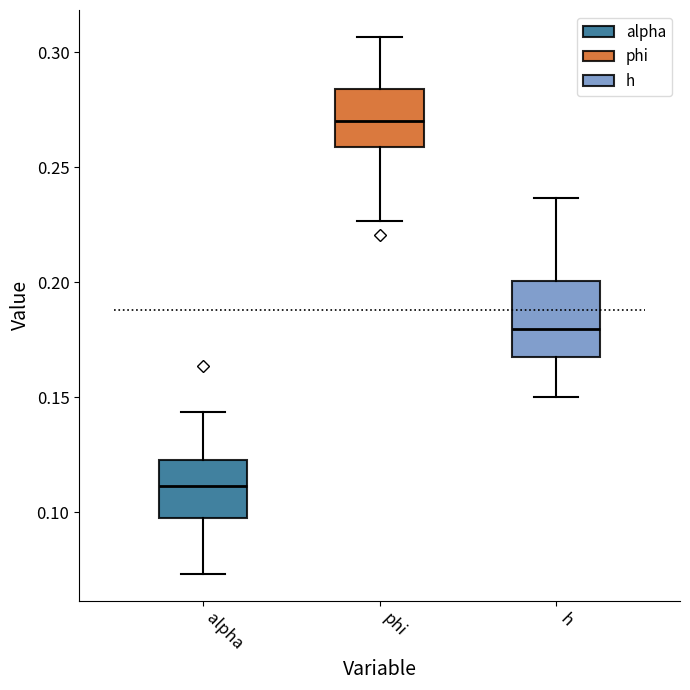

Reading left to right, transcribe this box plot: for each box, give where its median line is, the range the box spans, and where its two whiskers end, as read against the y-axis. The values are not printed on the chart, so give them approximately, as read against the axis.

alpha: median 0.110, box 0.100 to 0.125, whiskers 0.075 to 0.145
phi: median 0.270, box 0.260 to 0.285, whiskers 0.225 to 0.305
h: median 0.180, box 0.170 to 0.200, whiskers 0.150 to 0.235